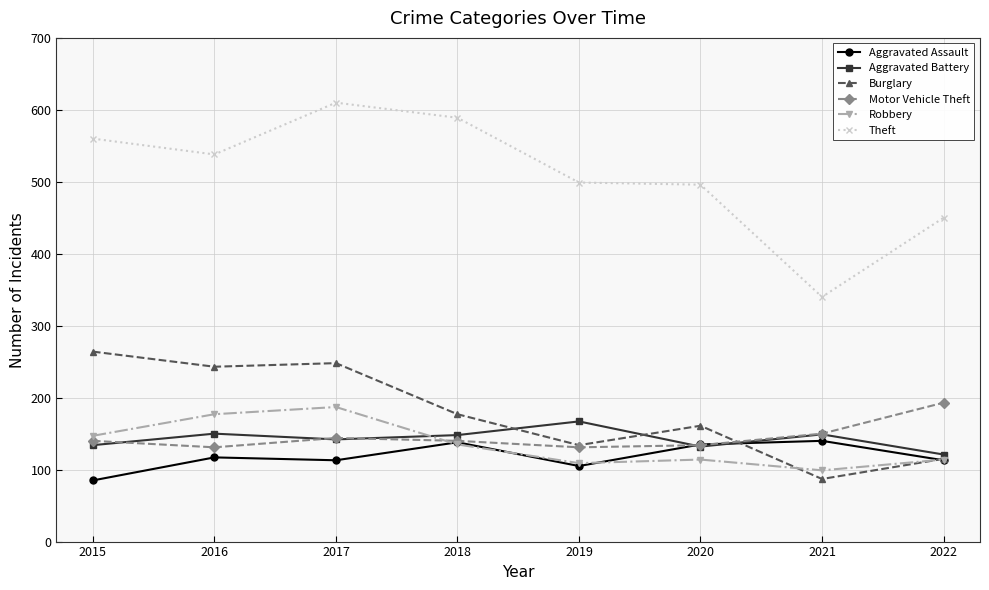

The value of Aggravated Assault at 2022 is 113. True or false?

True